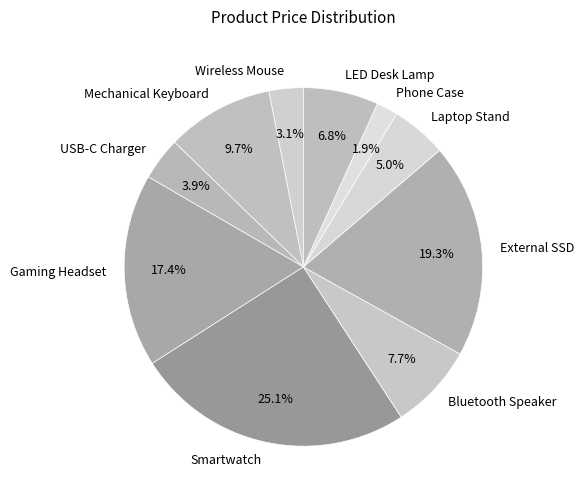

Between Gaming Headset and Laptop Stand, which is larger?

Gaming Headset